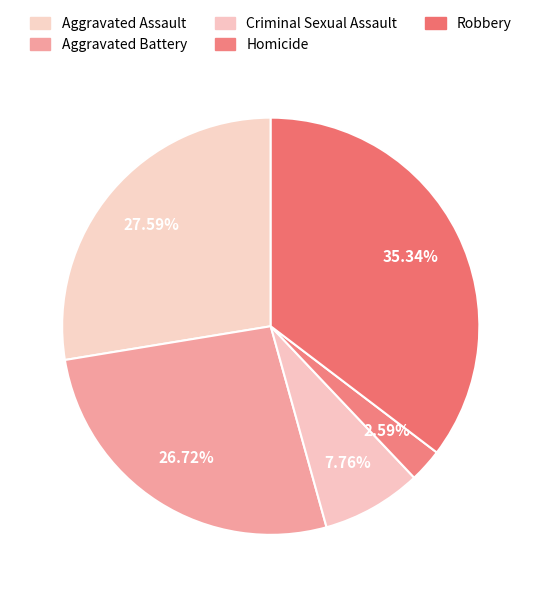

Count the number of slices in the pie.

5